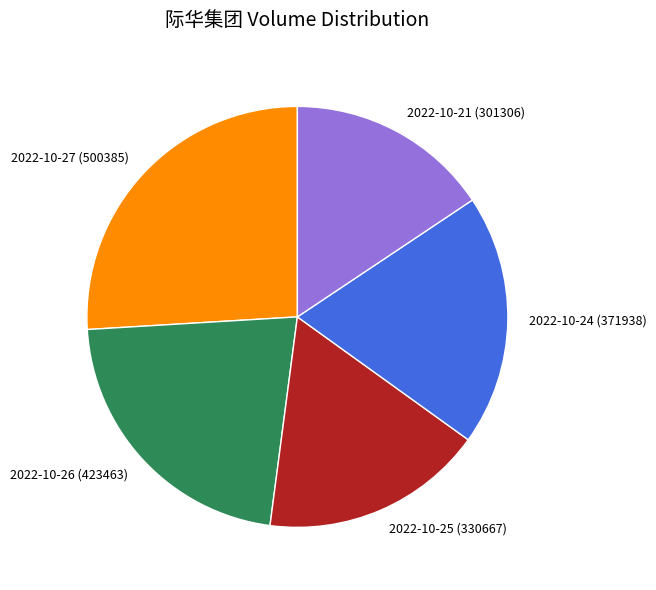

Rank the categories by value from highest to lowest.

2022-10-27 (500385), 2022-10-26 (423463), 2022-10-24 (371938), 2022-10-25 (330667), 2022-10-21 (301306)